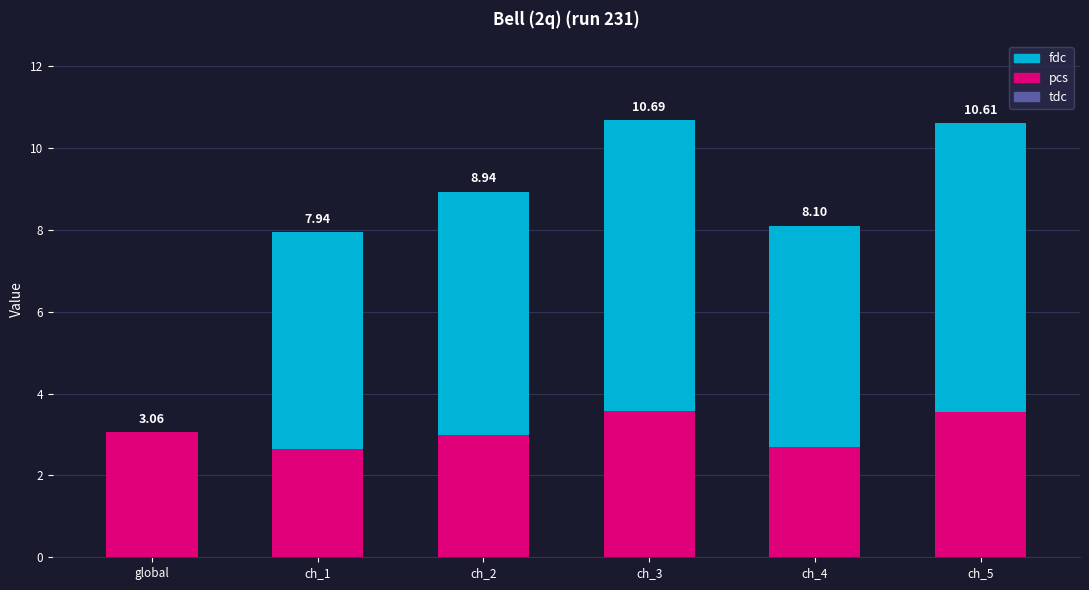

At which category is the sum across all series the highest?

ch_3